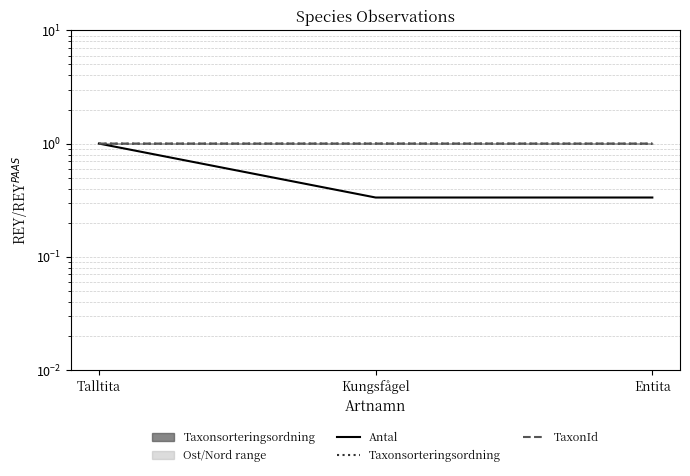

Between Kungsfågel and Entita, which is larger?

Kungsfågel